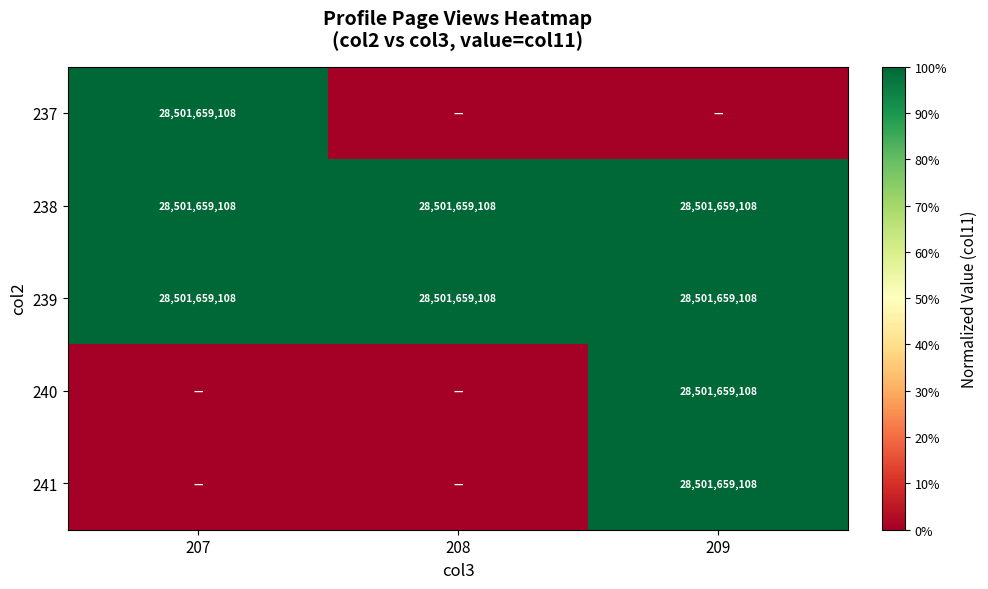

What is the highest value of the 239 series?

28501659108